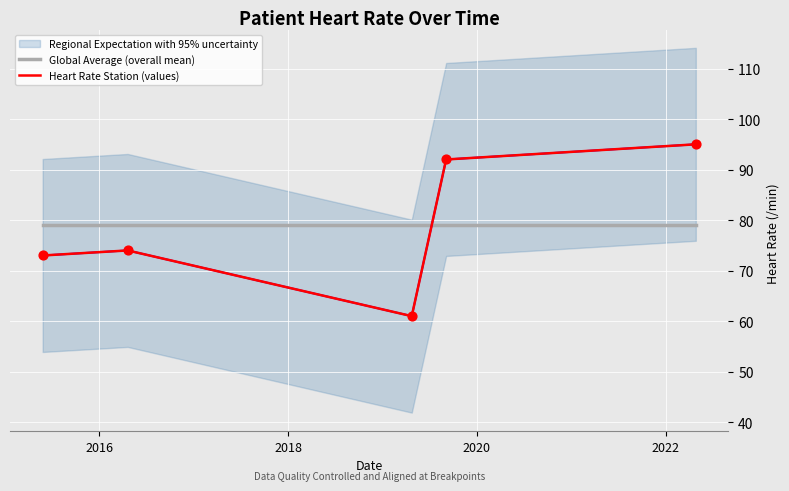

Which series has the largest total across all categories?

Global Average (overall mean)